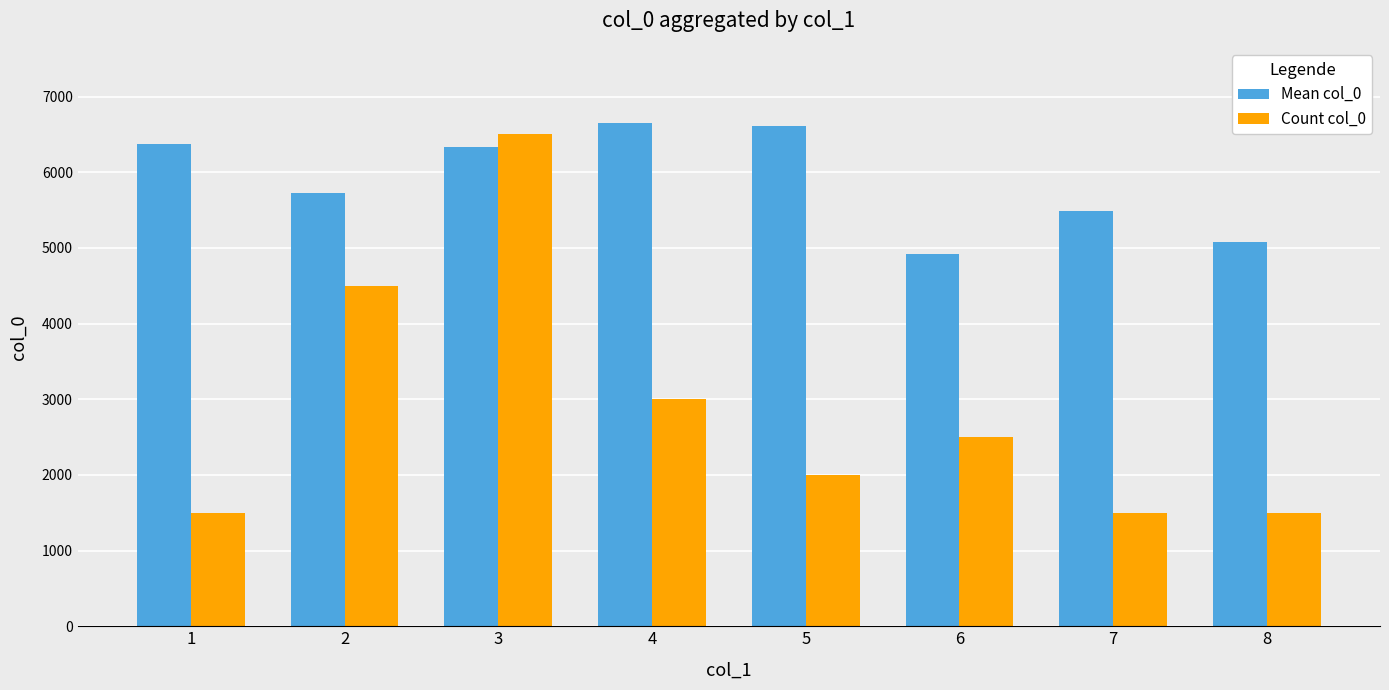

What is the approximate value of Count col_0 at 3?

6500.0